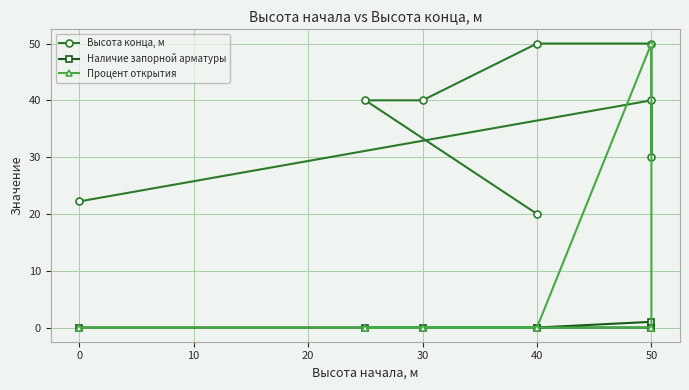

True or false: Наличие запорной арматуры and Процент открытия cross at least once.

False